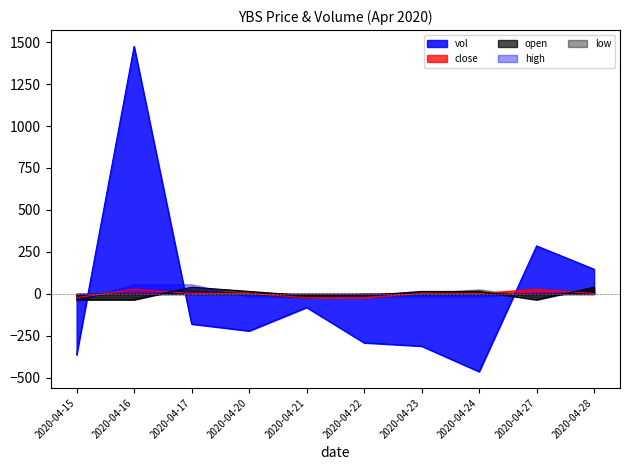

How many times do open and vol cross each other?

3